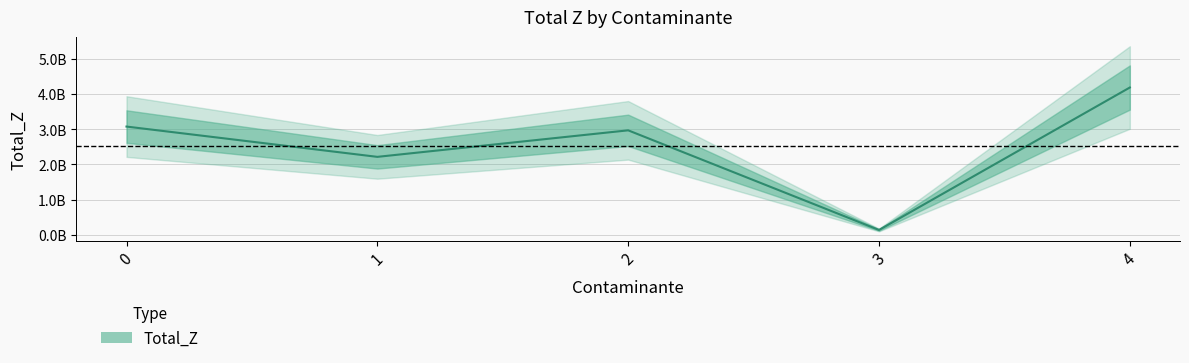

Reading left to right, list all the values displayed in this chart.

0=3076725954.2	1=2216138946.5	2=2969627806.1	3=139534974.0	4=4186049220.0